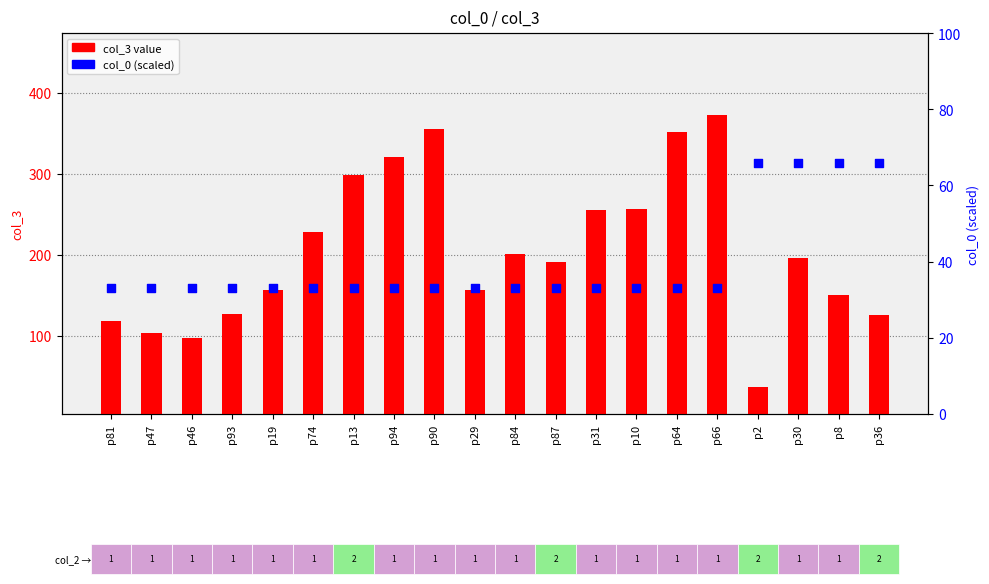

Which series has the largest total across all categories?

col_3 value